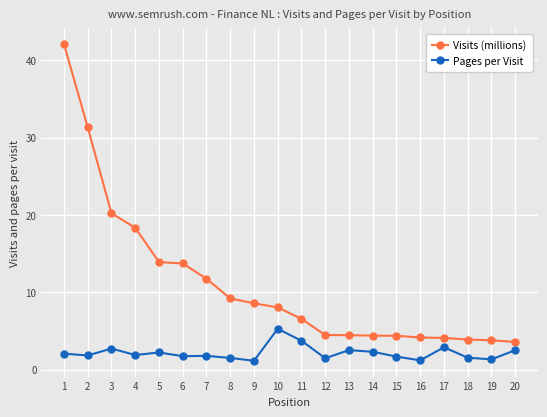

Between 8 and 13, which series saw the biggest shift?

Visits (millions)